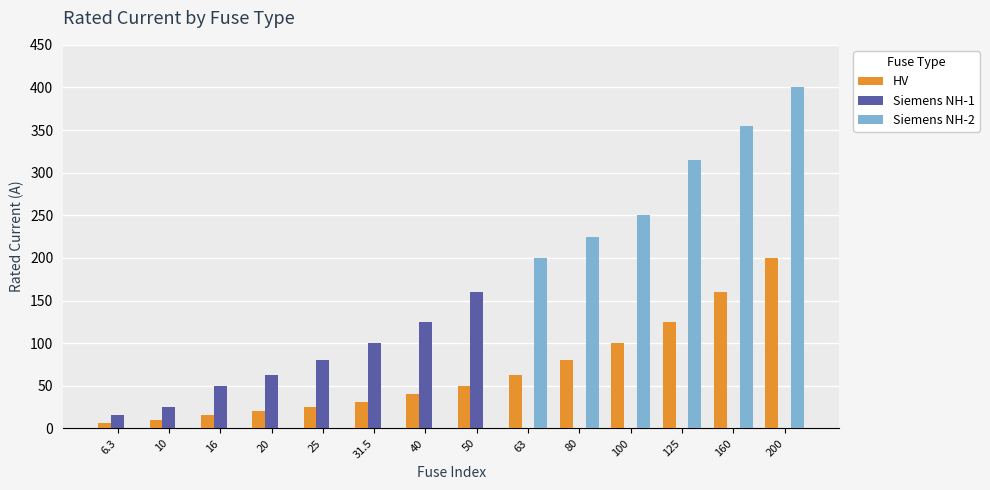

What is the maximum value for Siemens NH-1?

160.0